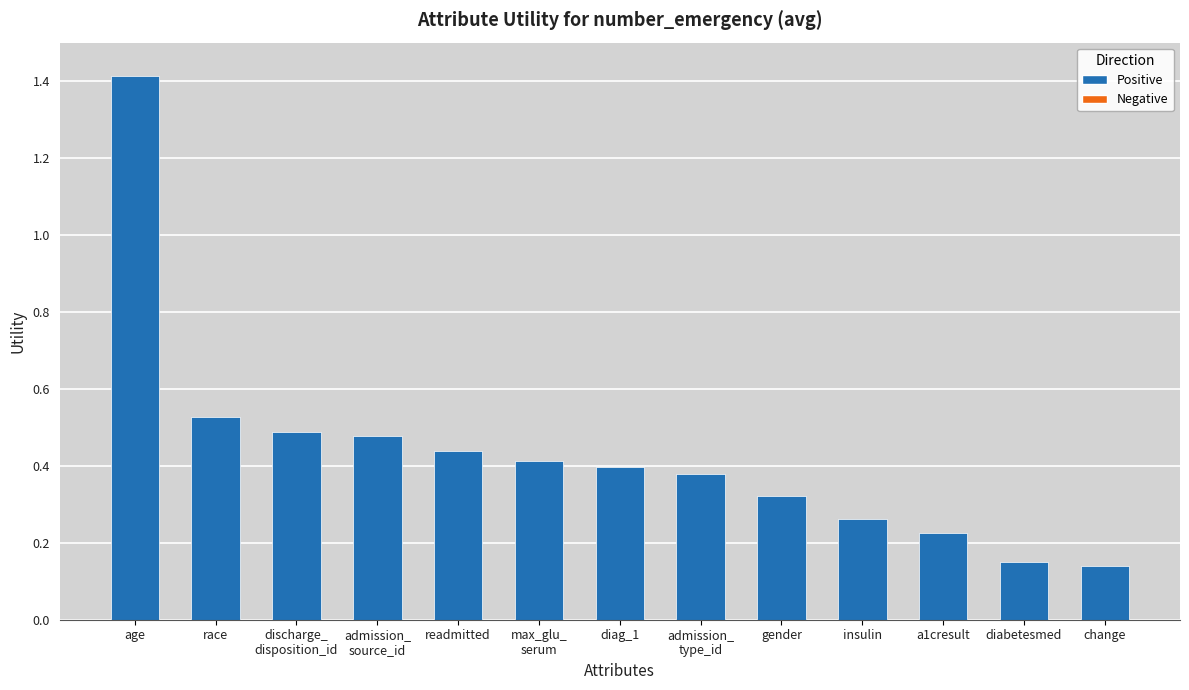

True or false: the data shows 1.4 at age.

True